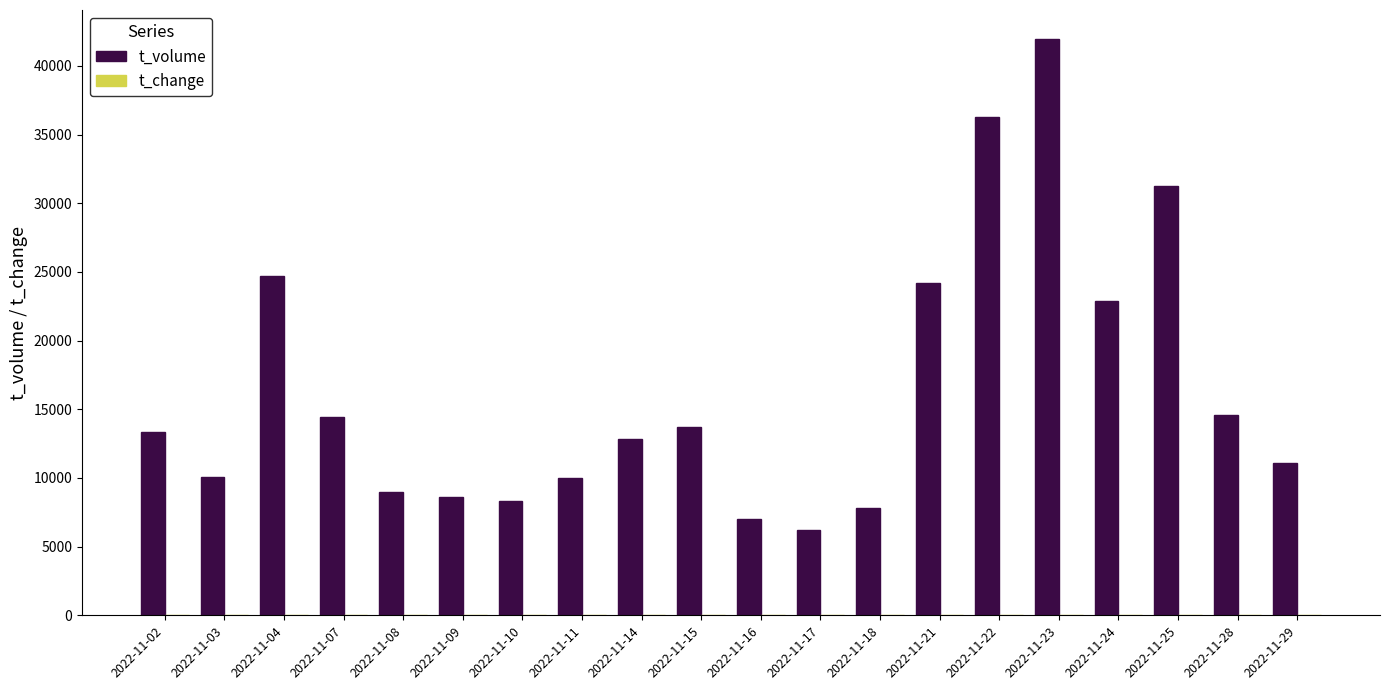

Is it true that t_volume equals 55500.4 at 2022-11-25?

False